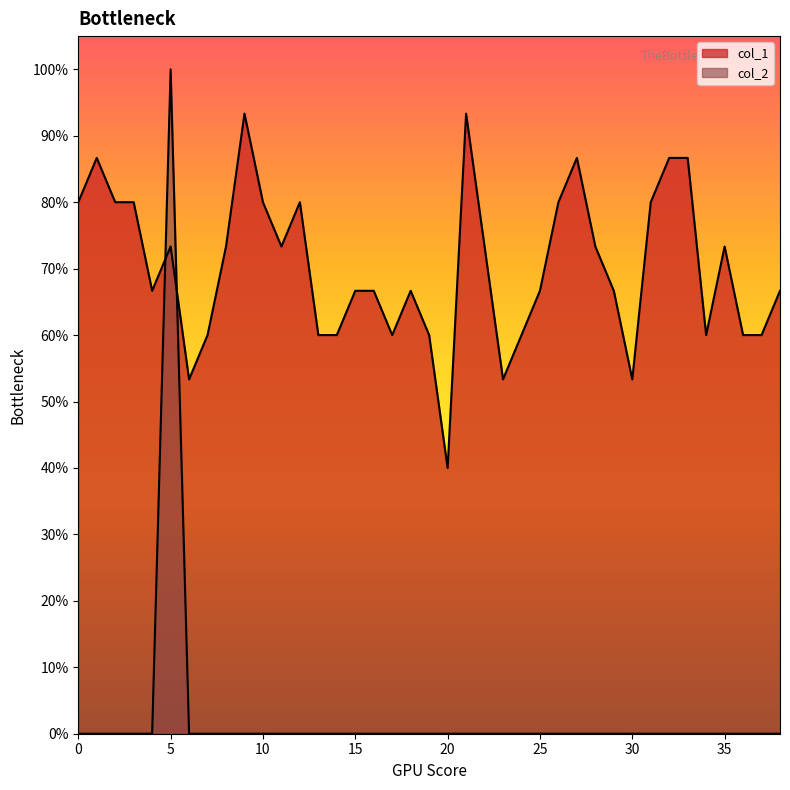

What is the value of the col_1 point at the 23rd from the left?

0.7